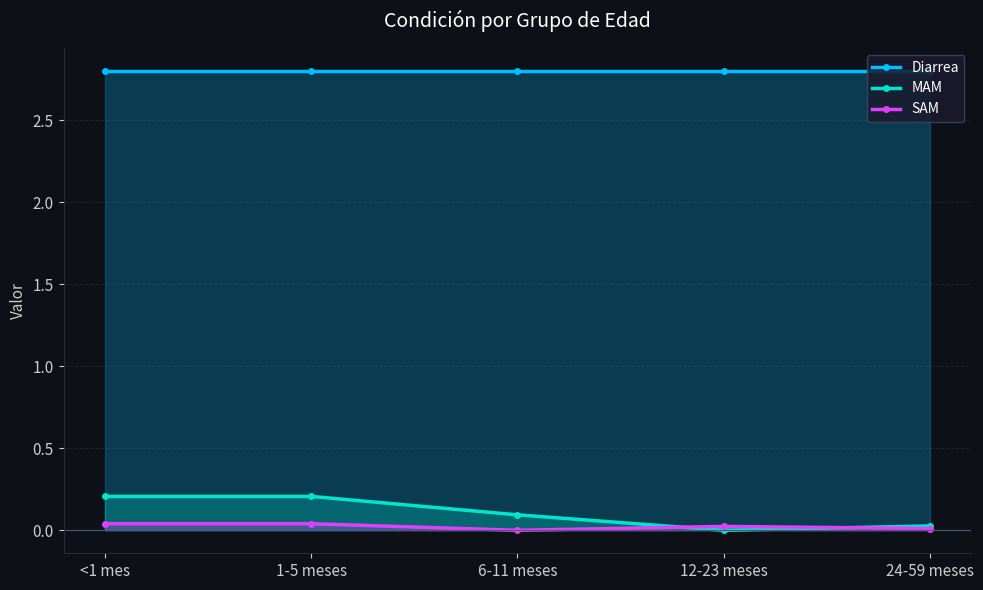

What is the label of the 5th point from the right?

<1 mes